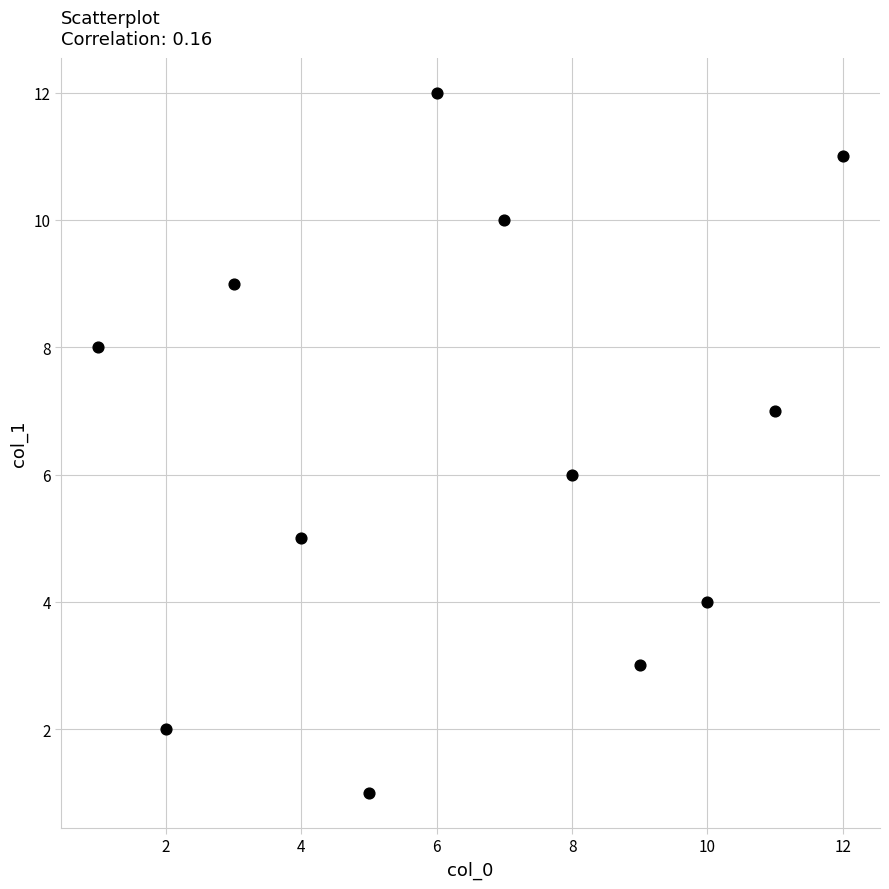

What is the range of X values (max minus min)?

11